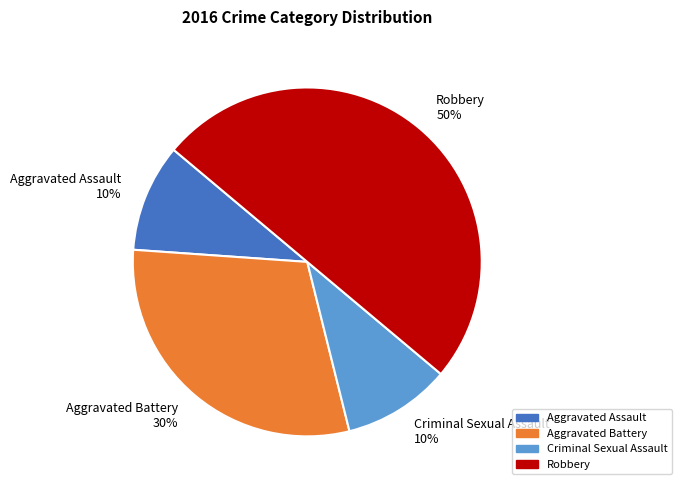

Which slice is the largest?

Robbery